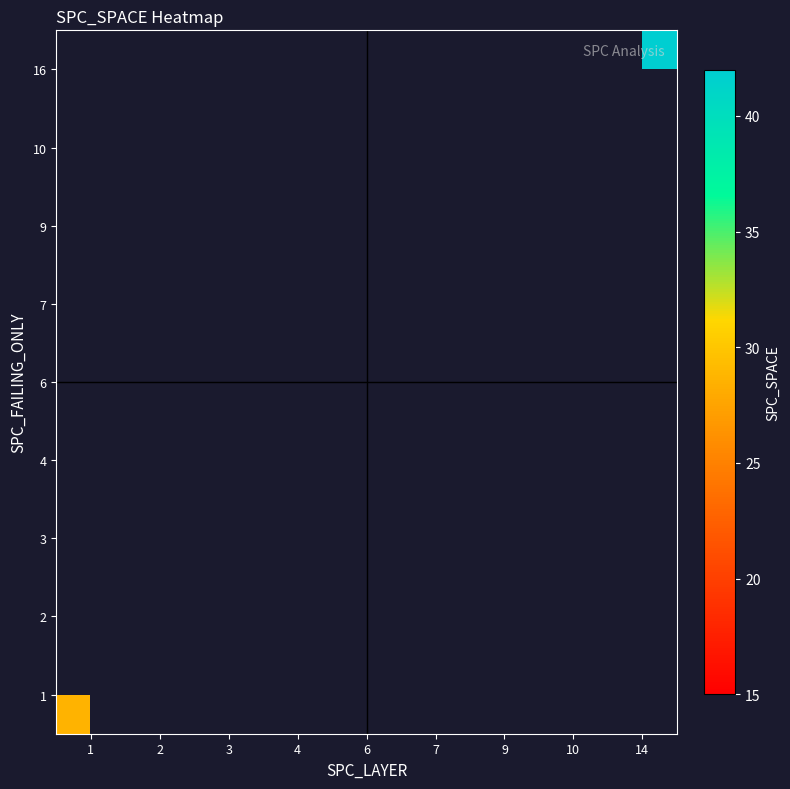

At which category does the chart reach its minimum across all series?

7